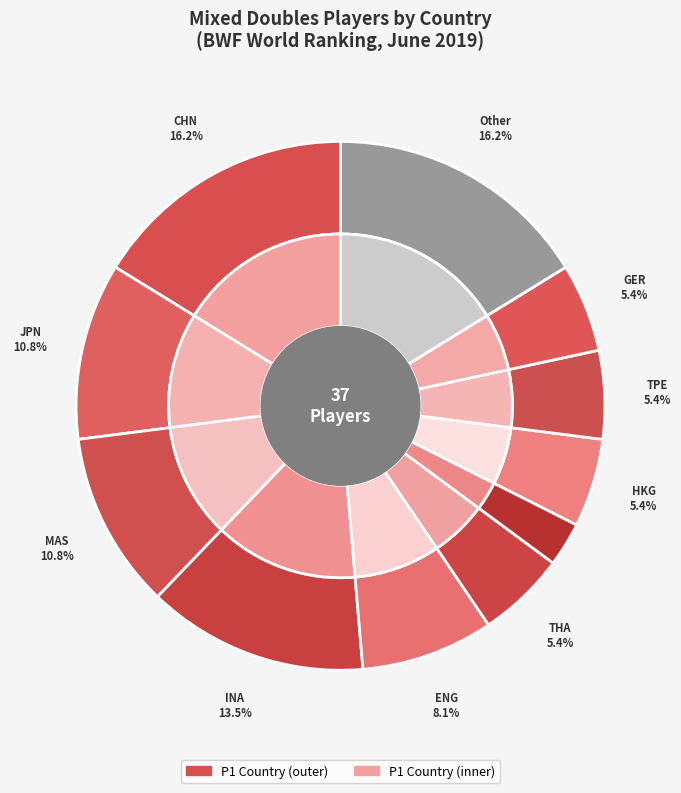

Which category has the smallest portion of the pie?

TPE